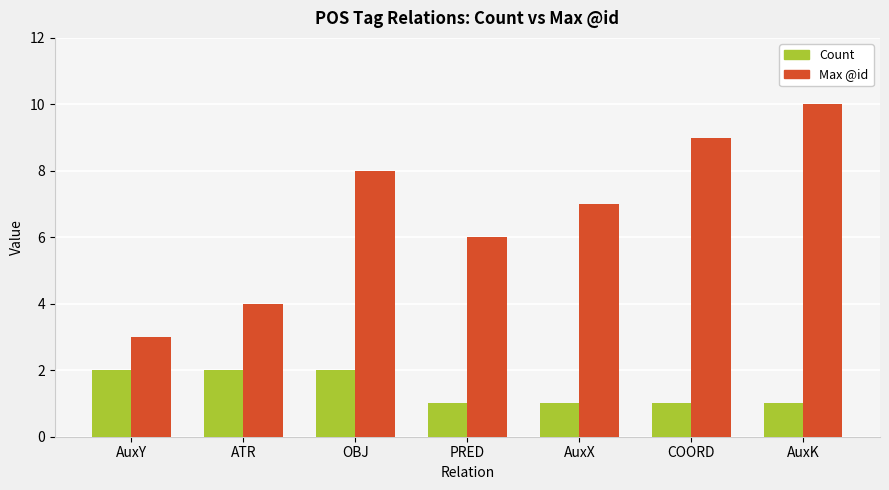

Where does the Max @id series first go above 7?

OBJ